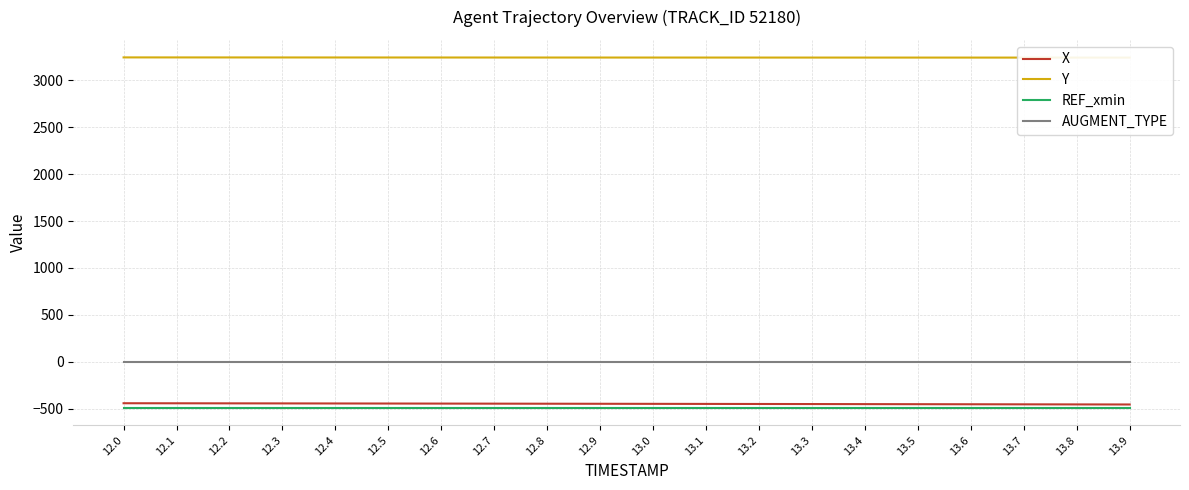

At which label does Y reach its minimum?

13.9